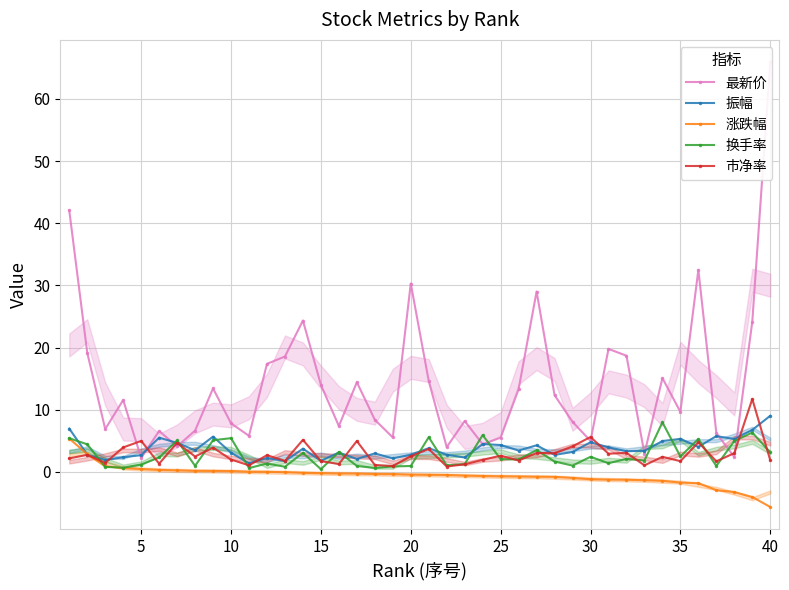

Is it true that 涨跌幅 equals -5.7 at 40?

True